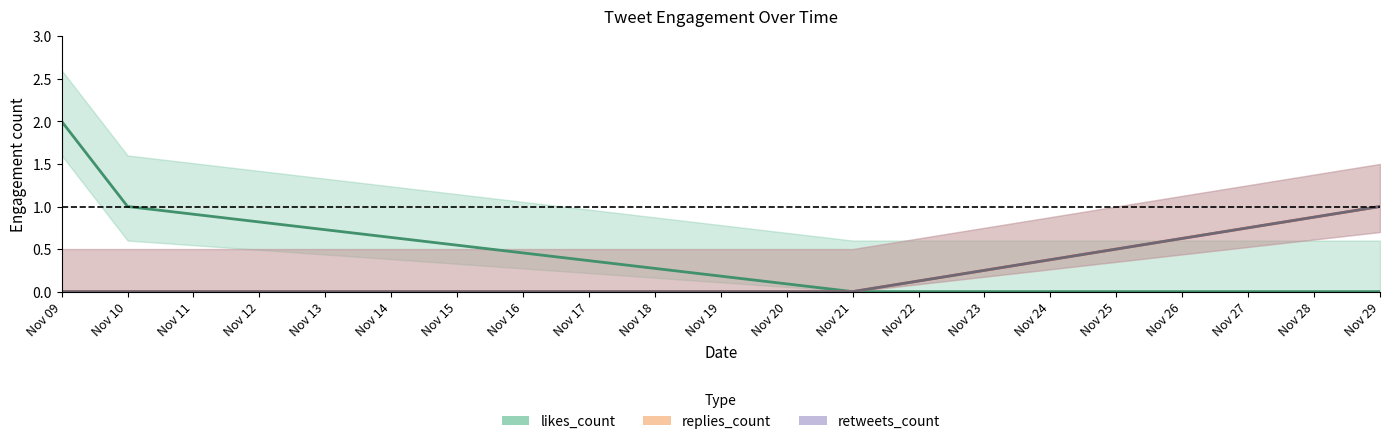

List the series in order of their peak value, lowest first.

replies_count, retweets_count, likes_count